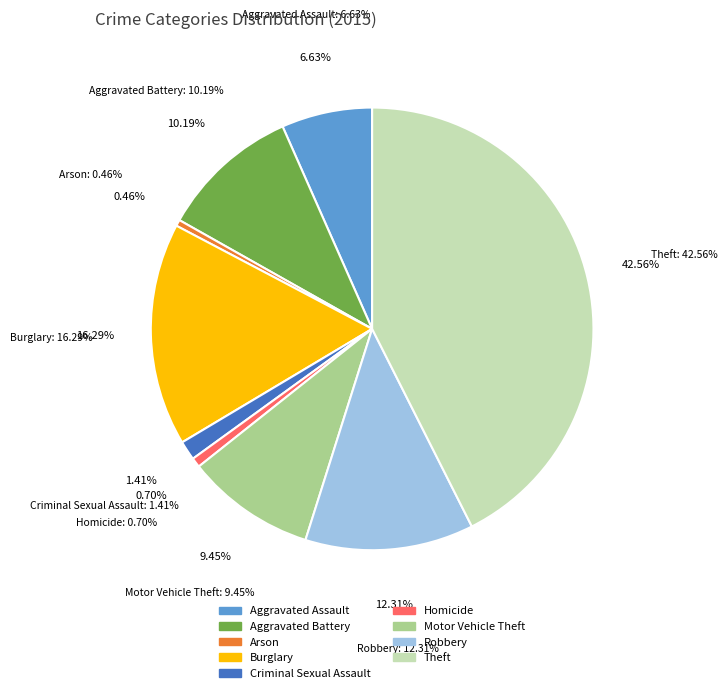

How many segments does this pie chart have?

9